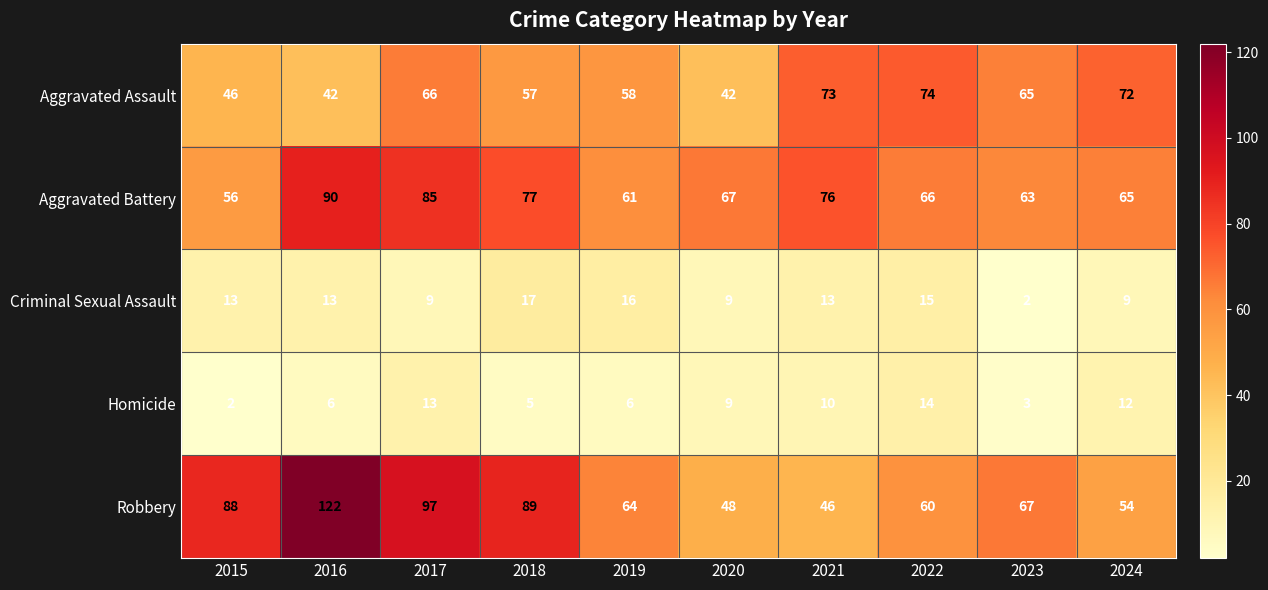

What is the difference between the highest and lowest values at 2019?

58